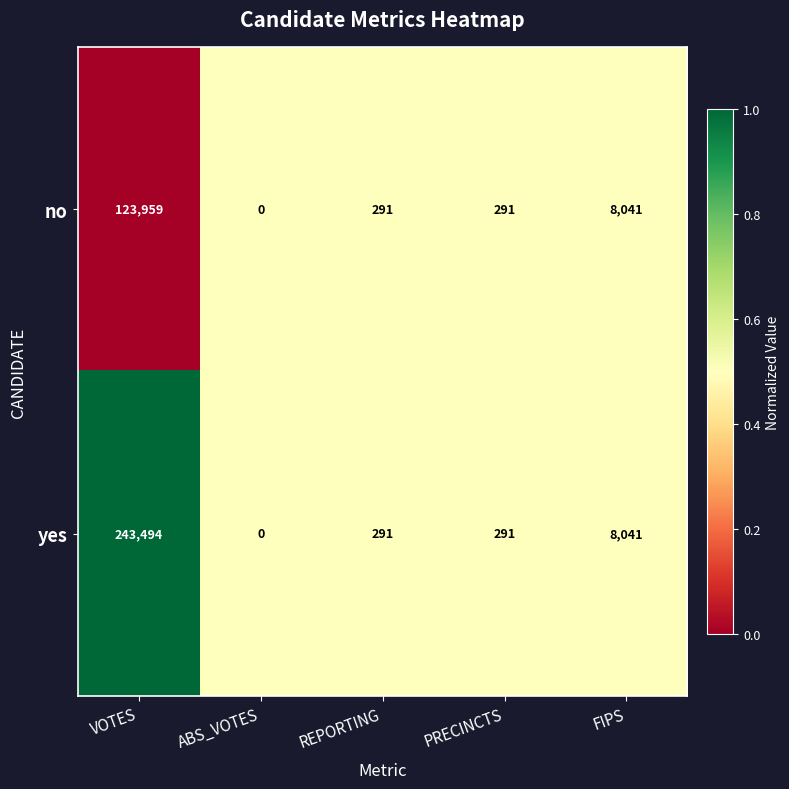

The no series shows 60832 at ABS_VOTES. True or false?

False